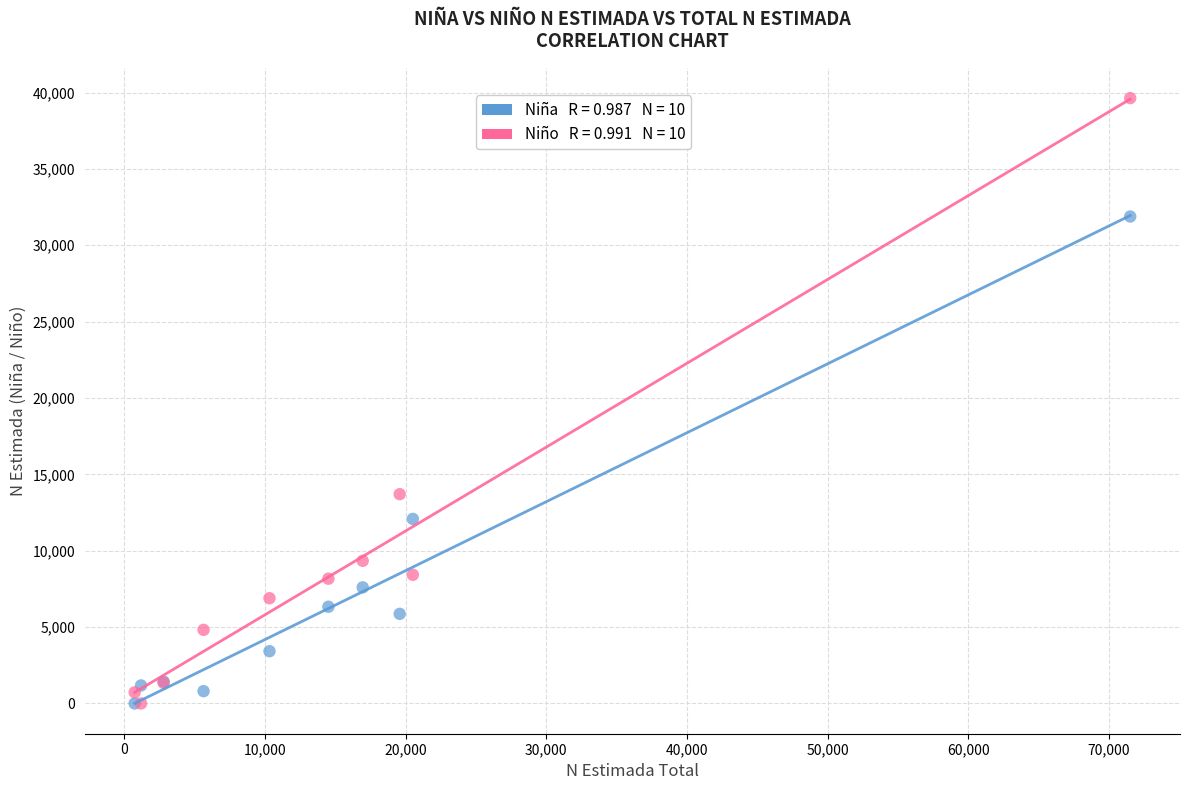

Across all series, what Y value is closest to 19817?

13703